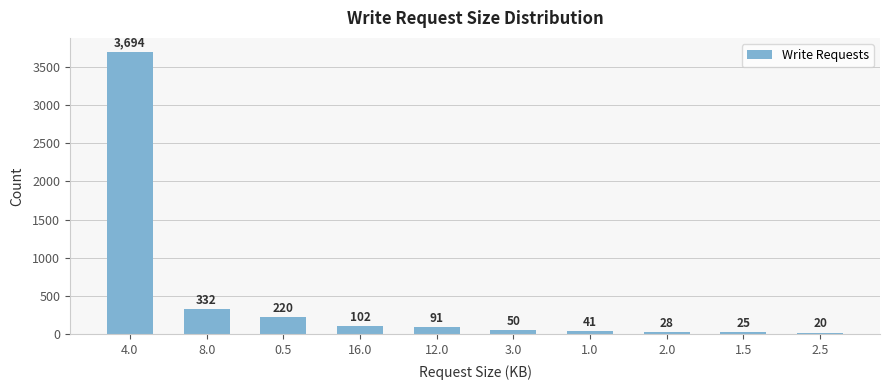

Reading left to right, transcribe all the data shown in this chart.

3694	332	220	102	91	50	41	28	25	20